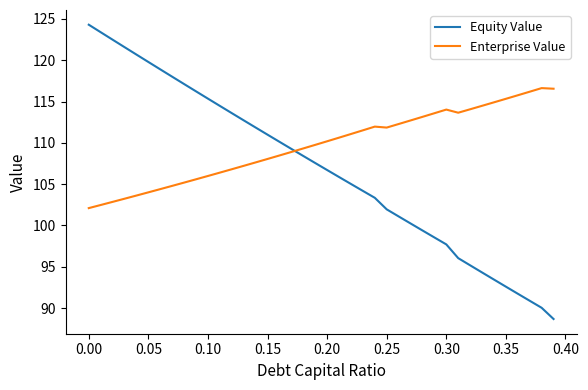

Which series ends up on top after the final intersection of Equity Value and Enterprise Value?

Enterprise Value